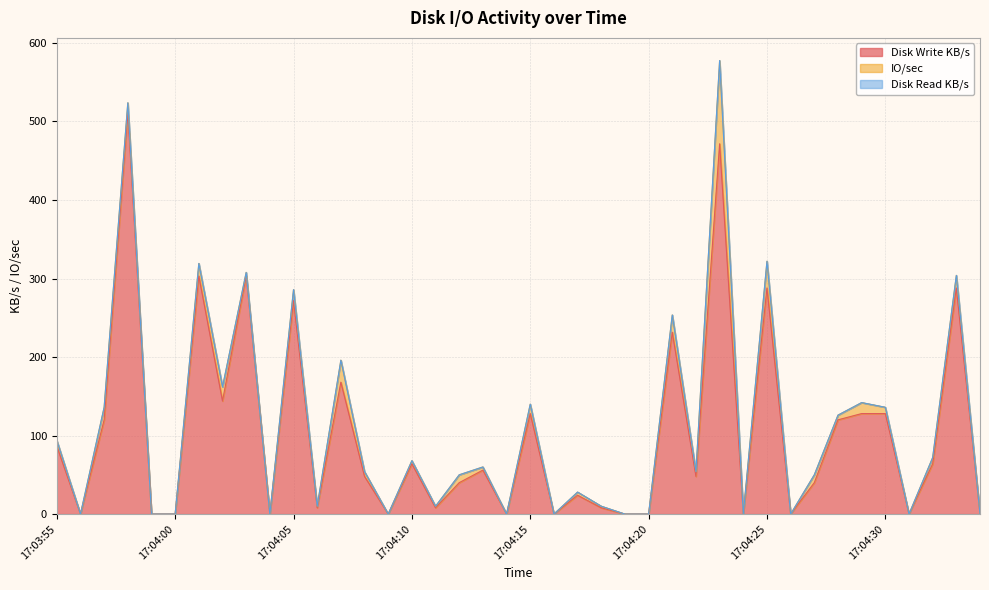

Between 17:04:06 and 17:04:10, which series saw the biggest shift?

Disk Write KB/s